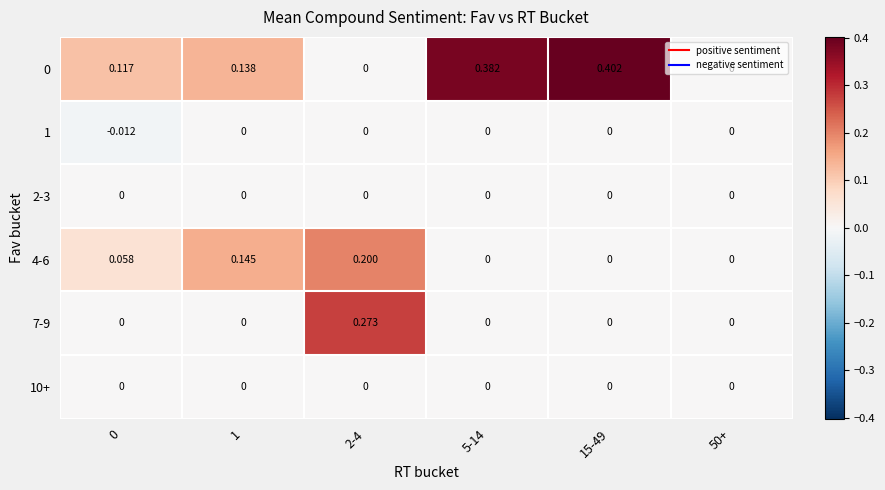

Which category has the highest value across all series?

15-49